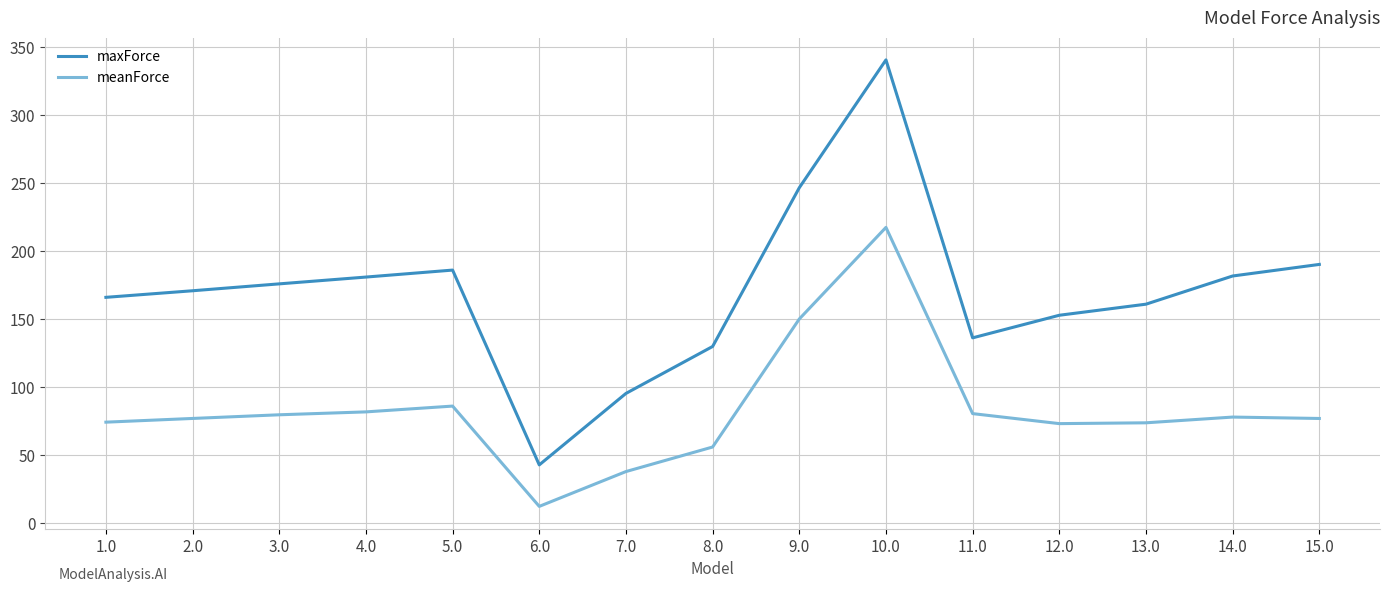

True or false: maxForce and meanForce intersect in this chart.

False